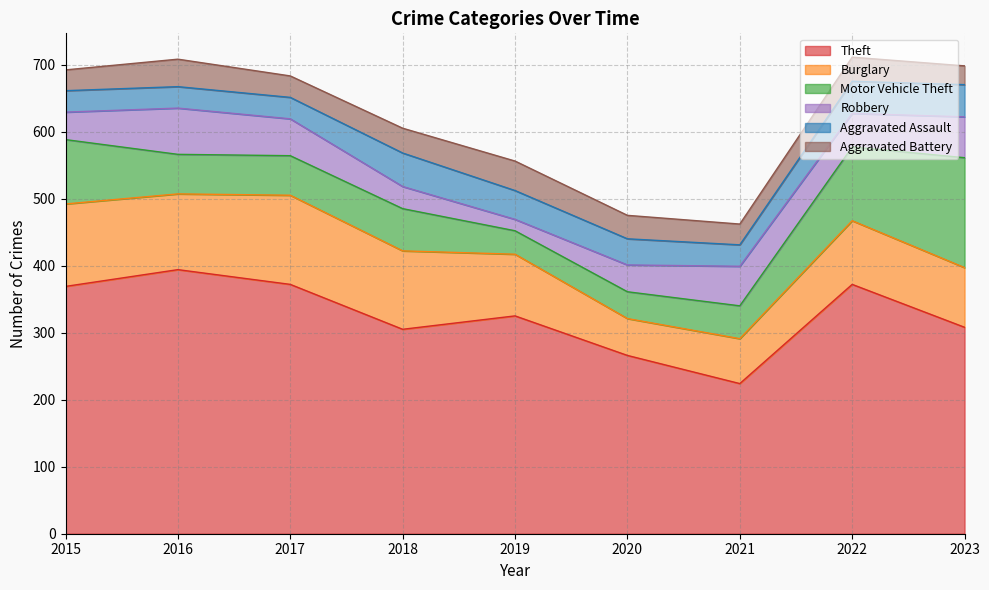

True or false: Burglary and Aggravated Battery cross at least once.

False